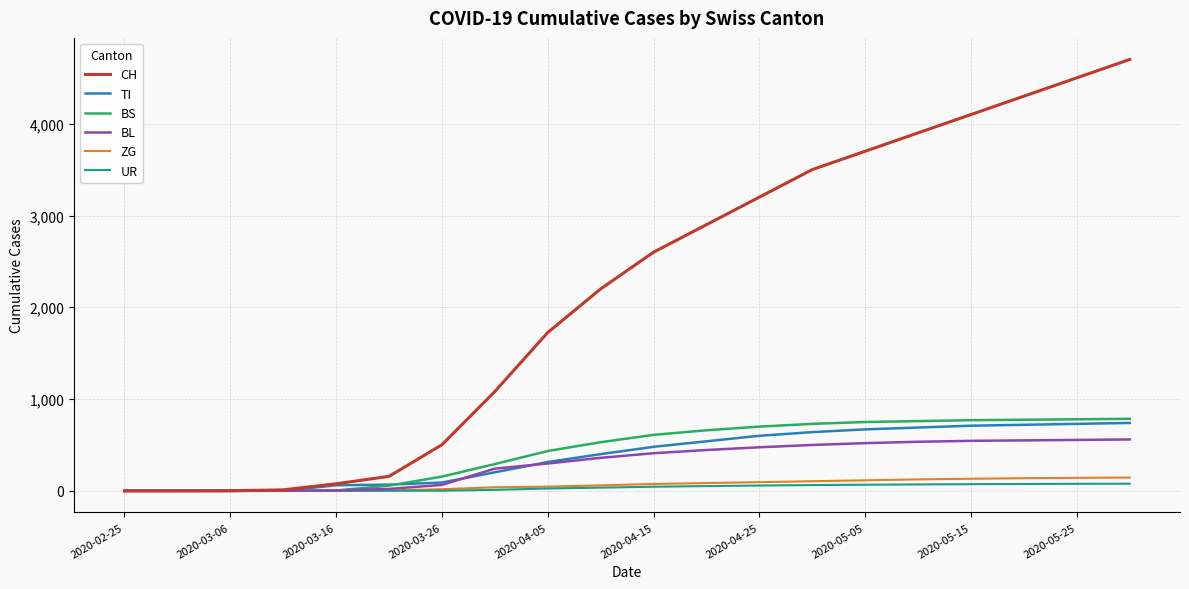

Which series has the largest range (max minus min)?

CH